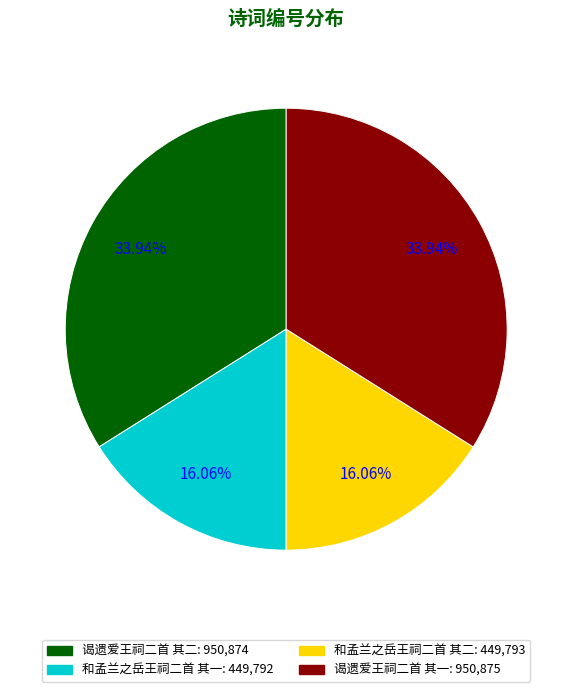

Does 谒遗爱王祠二首 其一 represent more than half of the total?

No